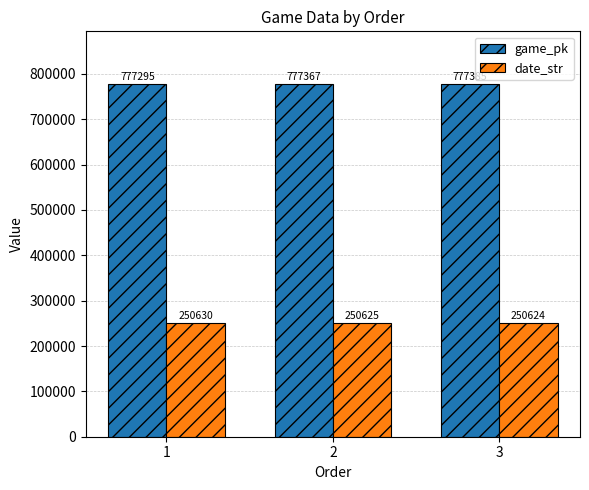

Where is date_str nearest to the value 250627?

2